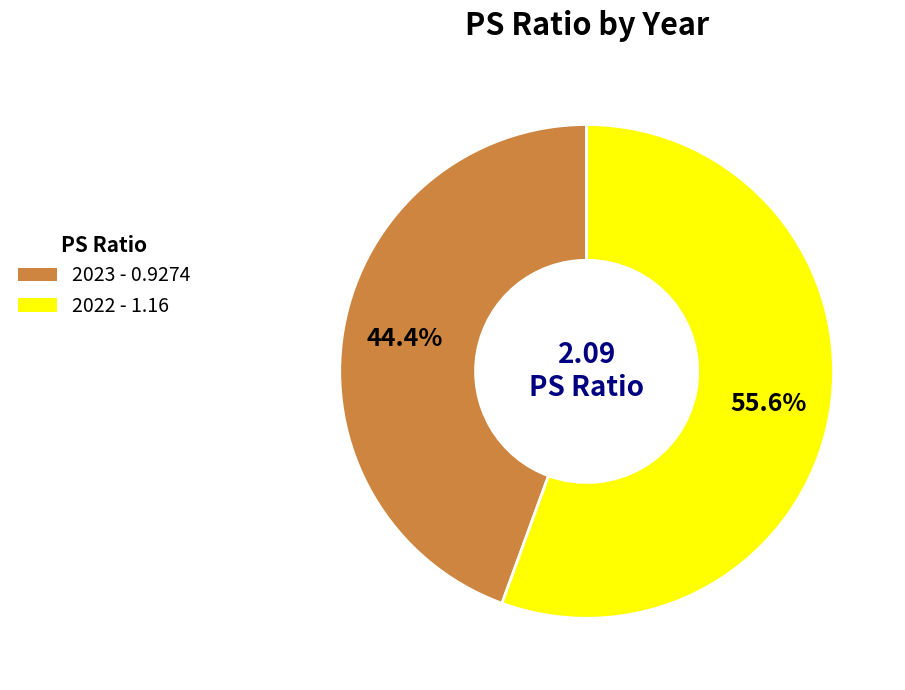

To the nearest percent, what percentage of the pie is 2022?

56%